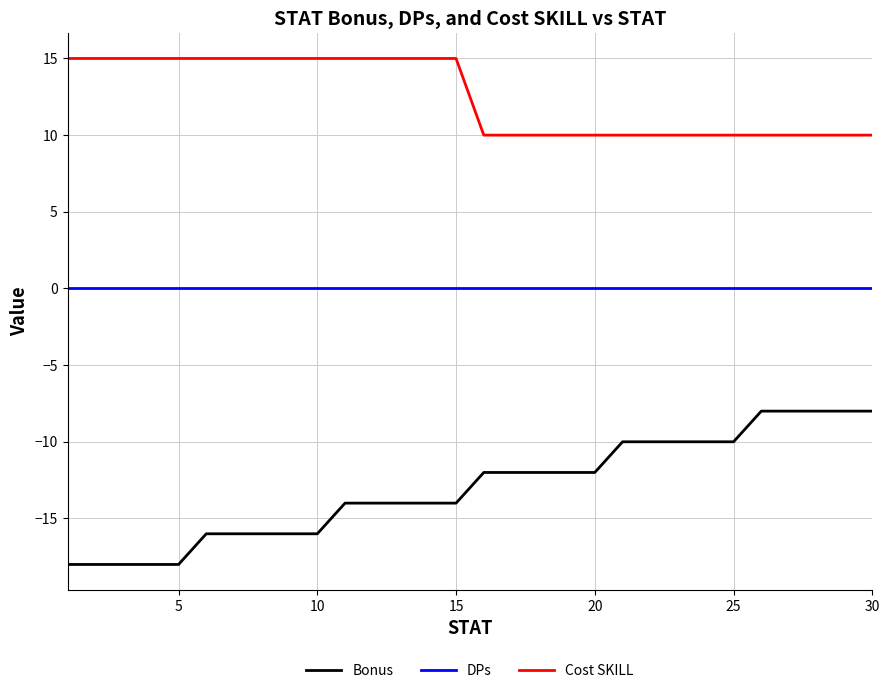

True or false: Bonus and DPs intersect in this chart.

False